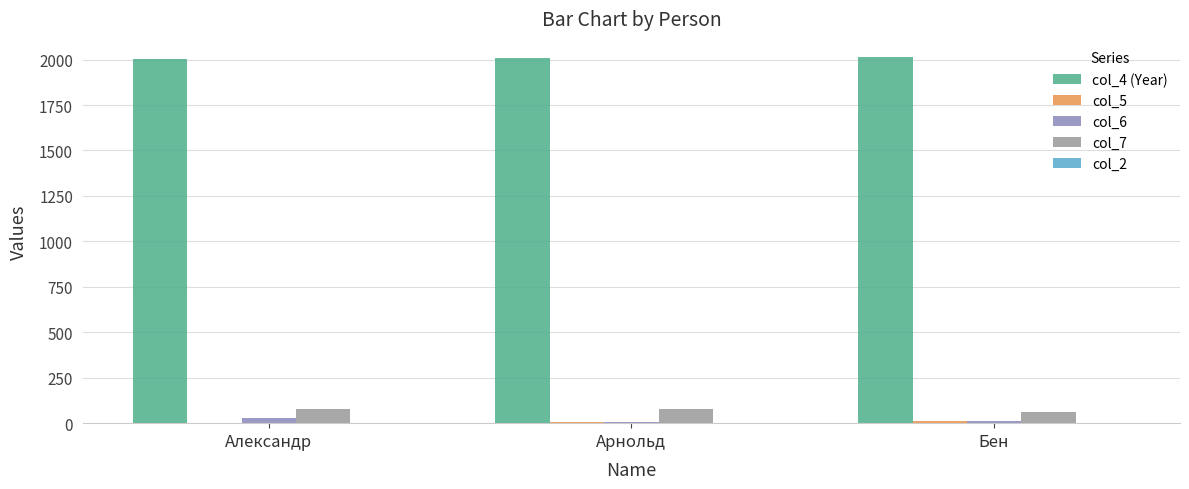

What is the difference between the col_4 (Year) values at Арнольд and Бен?

4